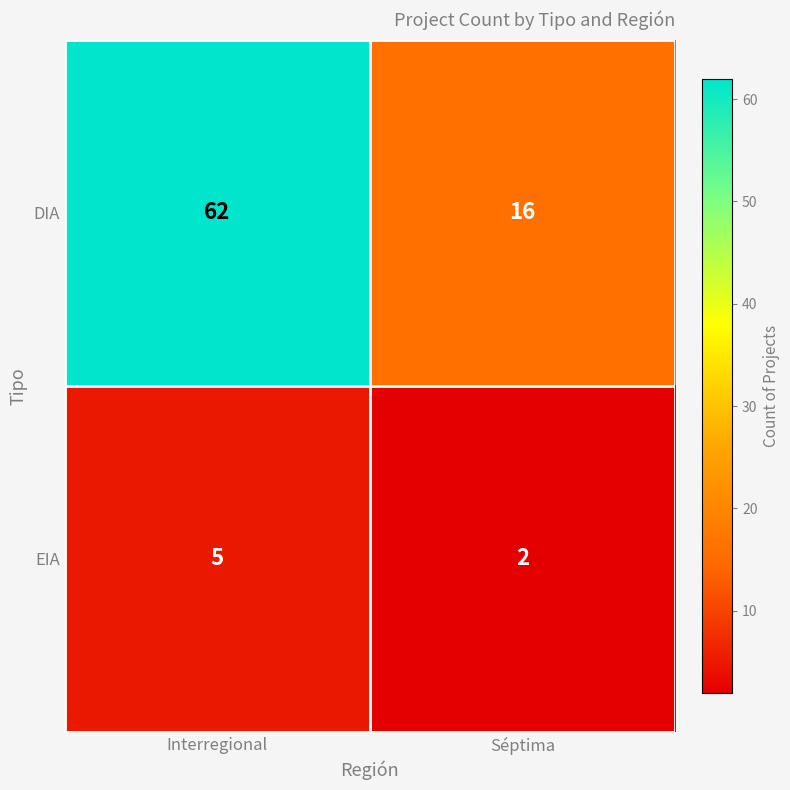

Rank the series by their maximum value, from lowest to highest.

EIA, DIA